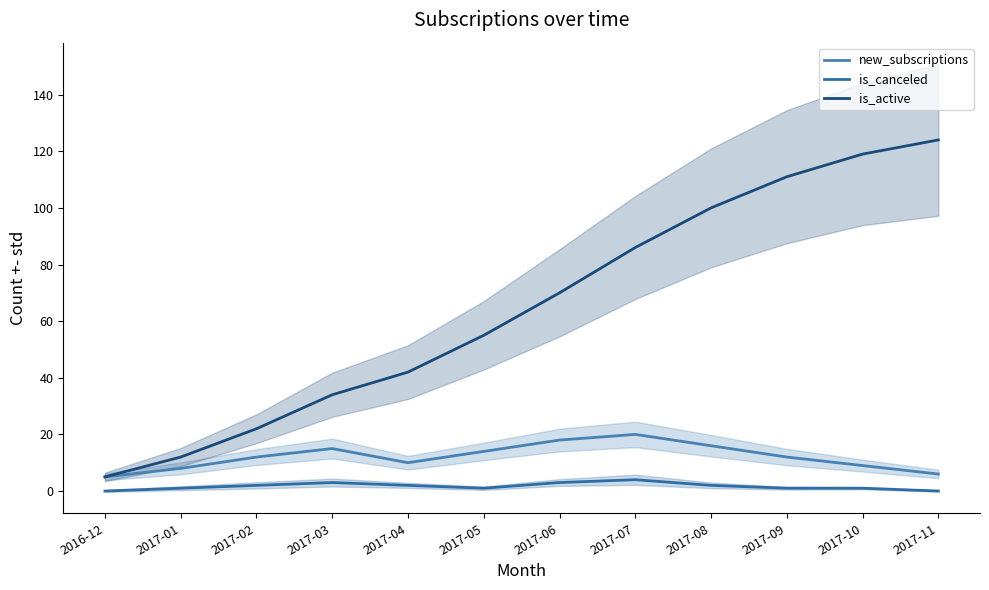

Which series has the largest range (max minus min)?

is_active